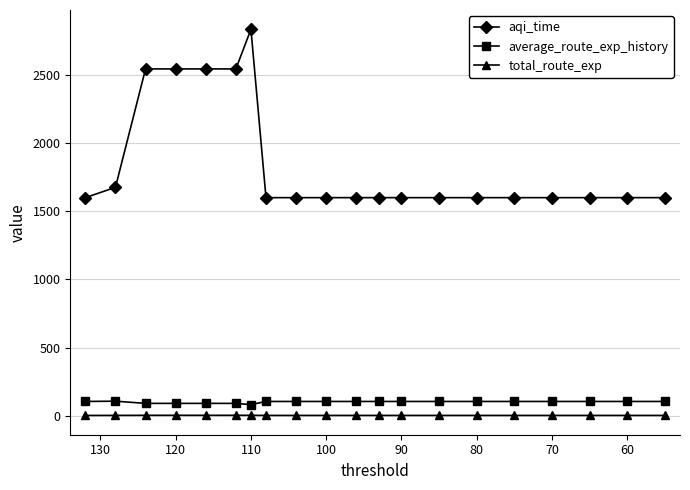

Does the chart display data point markers on the line(s)?

Yes